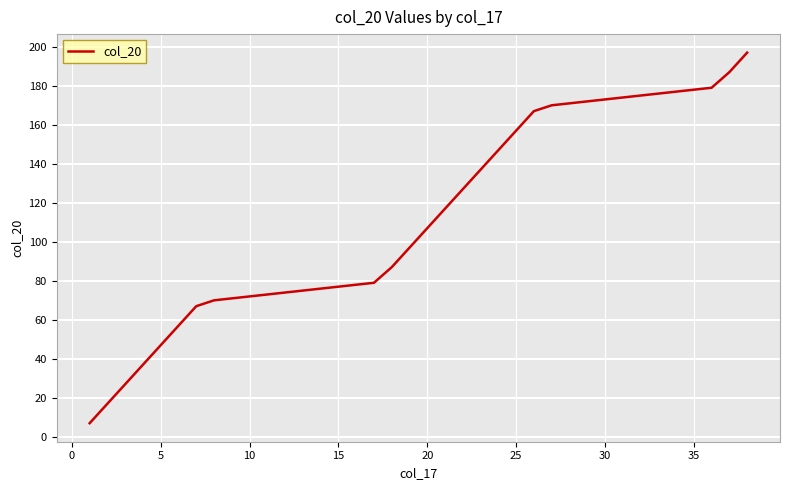

What is the greatest value displayed?

197